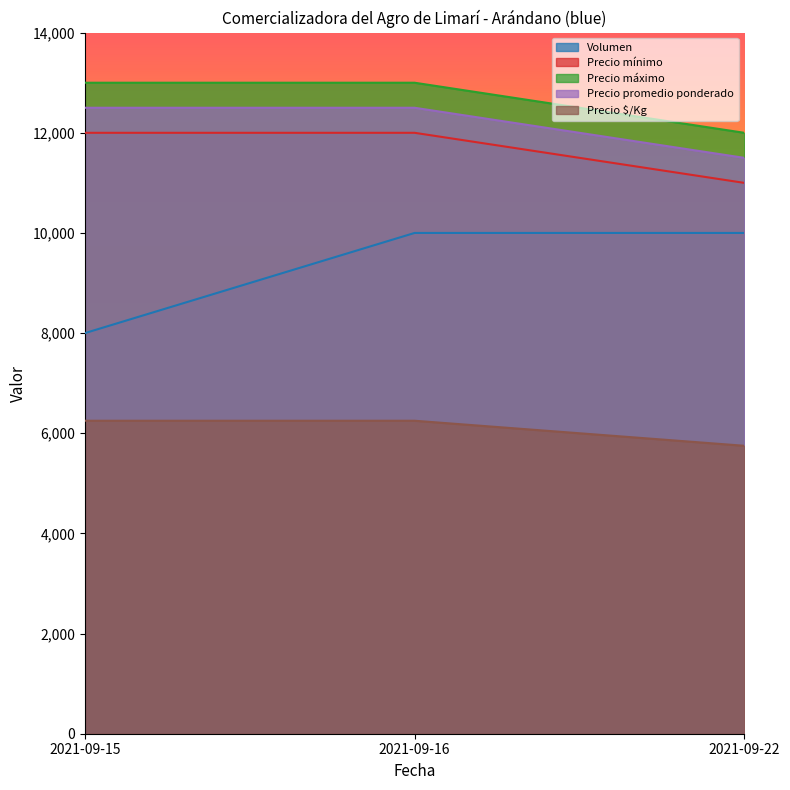

How many Precio mínimo values are between 11000 and 12000?

3